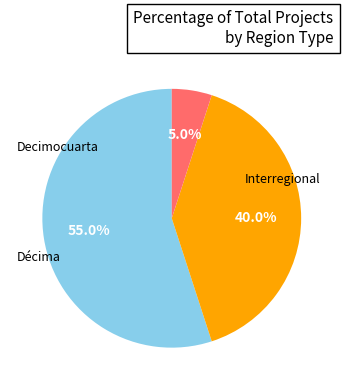

How many segments does this pie chart have?

3